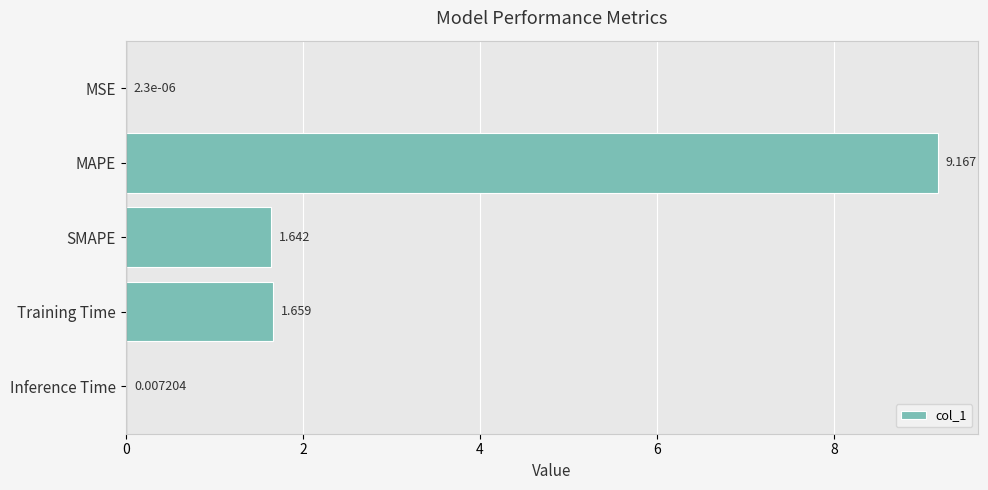

How many distinct data groups are displayed?

1